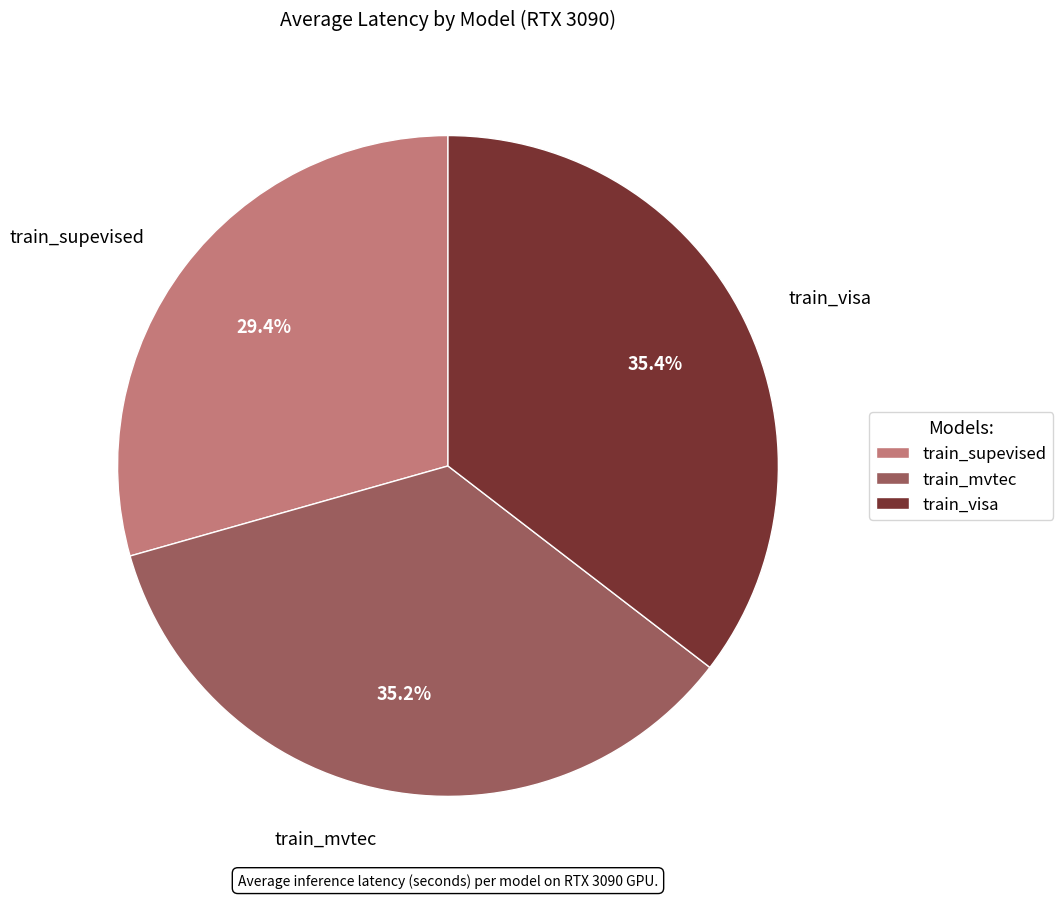

To the nearest percent, what percentage of the pie is train_mvtec?

35%